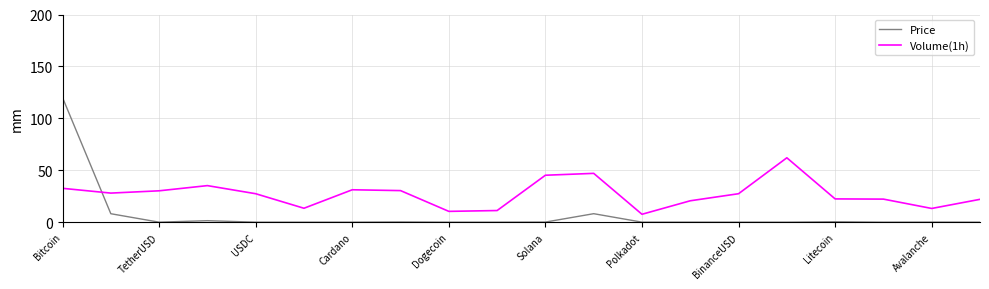

Which series has the widest spread of values?

Price